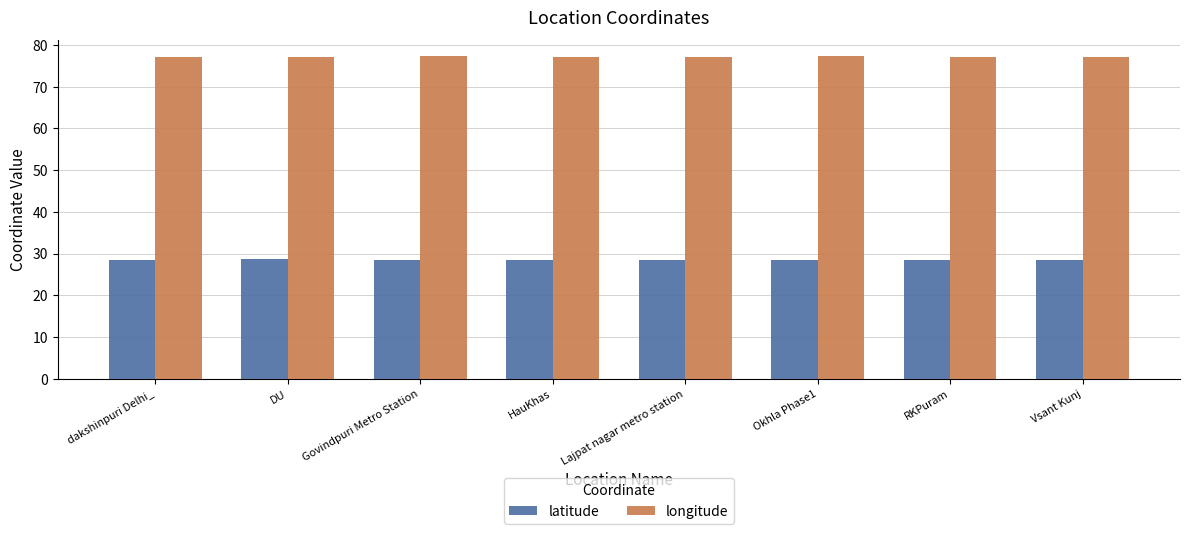

Is it true that longitude equals 77.2 at DU?

True